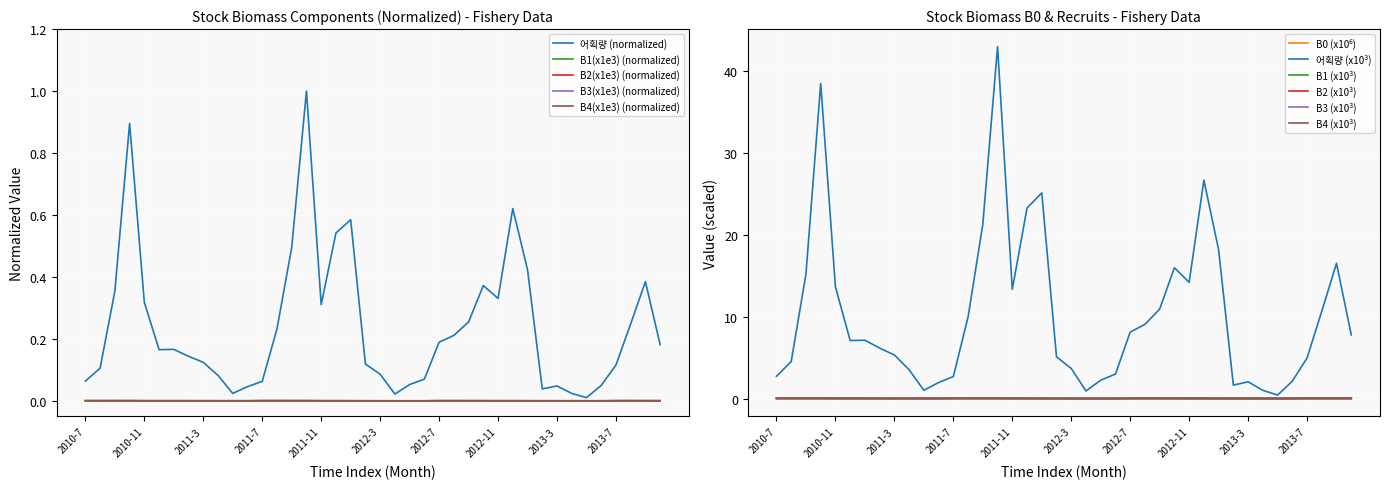

True or false: B3(x1e3) and B1(x1e3) cross at least once.

False